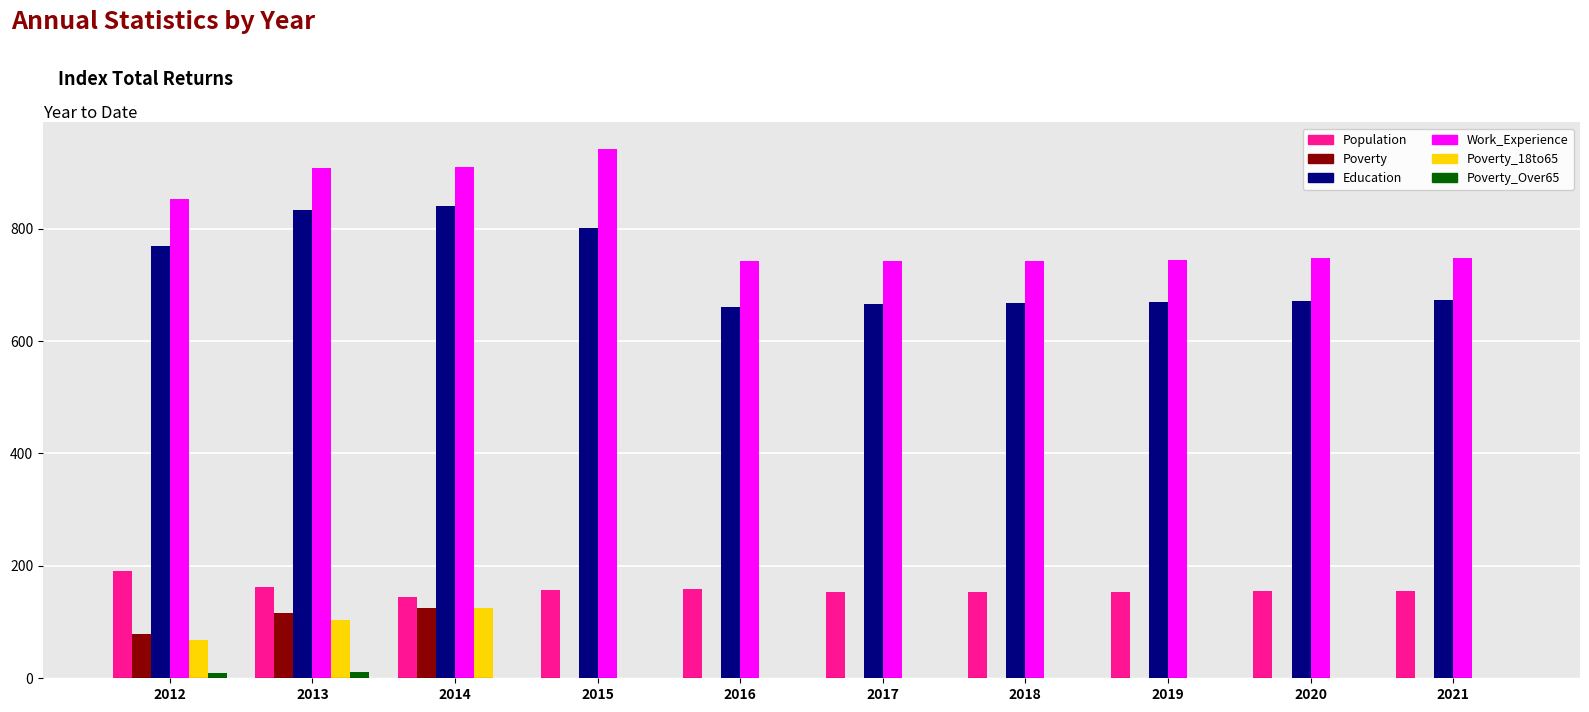

True or false: Population has a value of 155 at 2021.

True